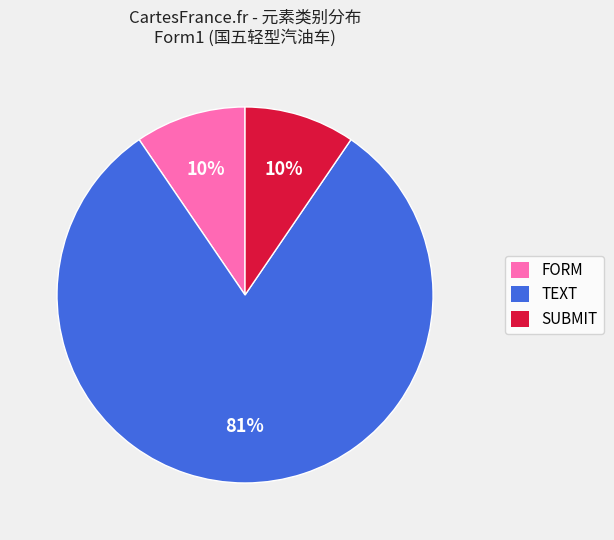

How many segments does this pie chart have?

3